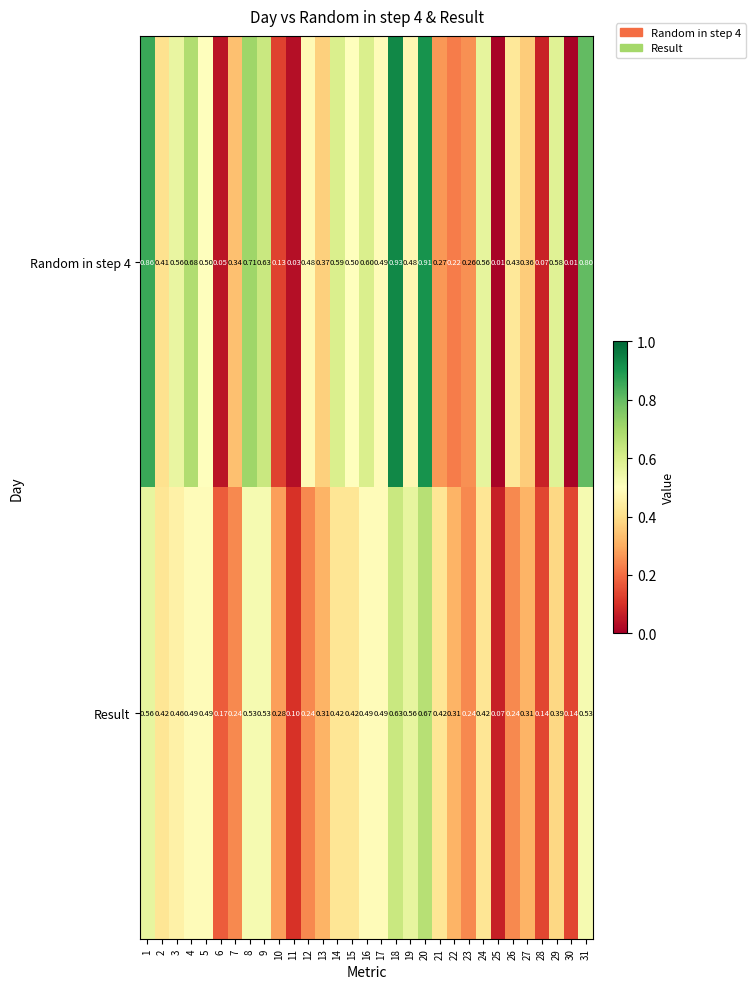

Is the value of Random in step 4 at 2 greater than the value of Result at 11?

Yes